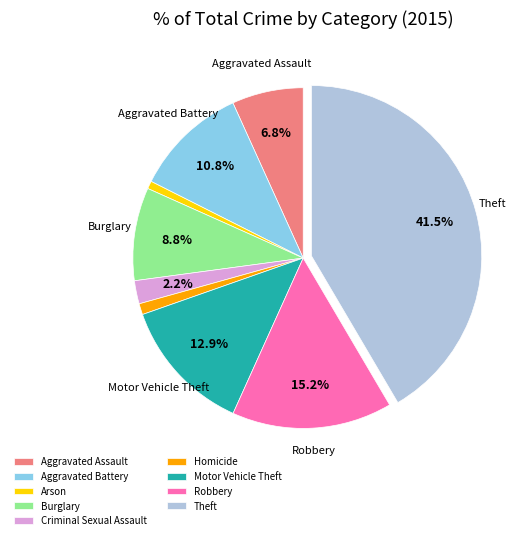

Is Arson the majority of the pie?

No